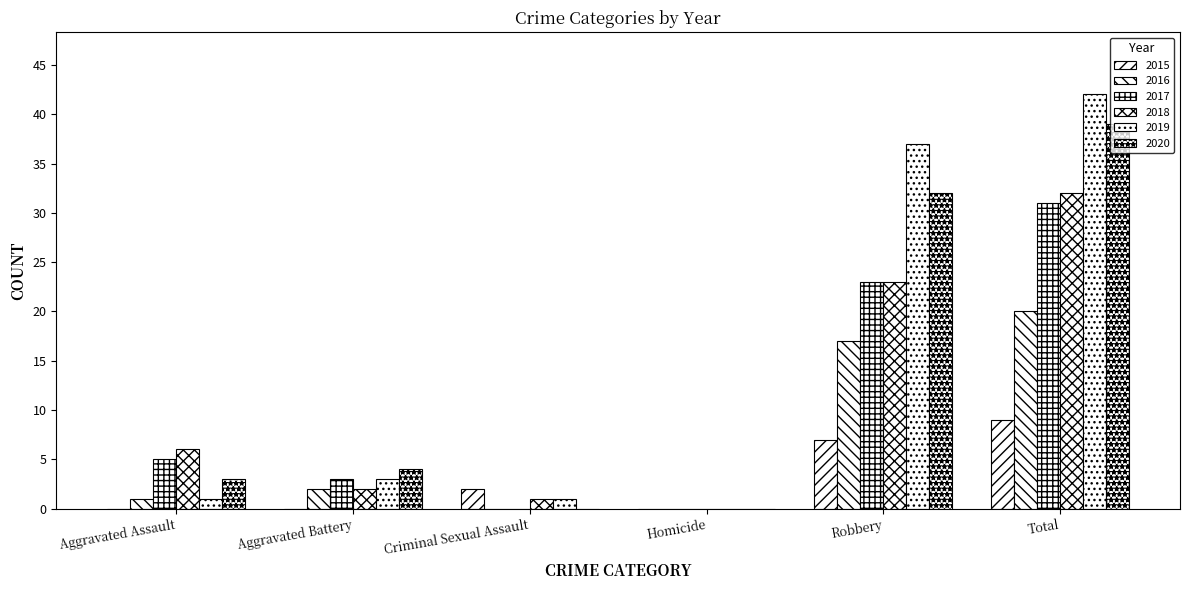

Between Homicide and Robbery, which is larger?

Robbery